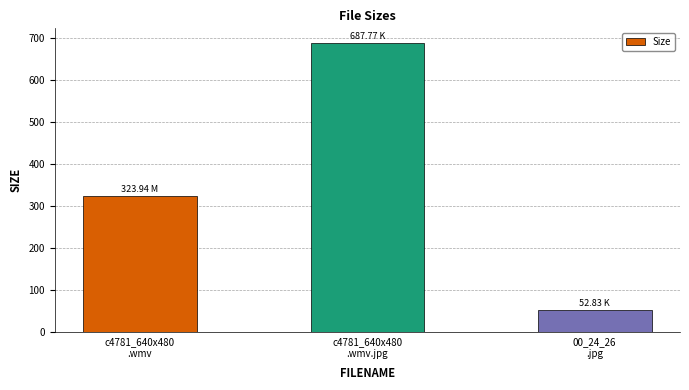

What is the change in value from c4781_640x480
.wmv to c4781_640x480
.wmv.jpg?

+363.8